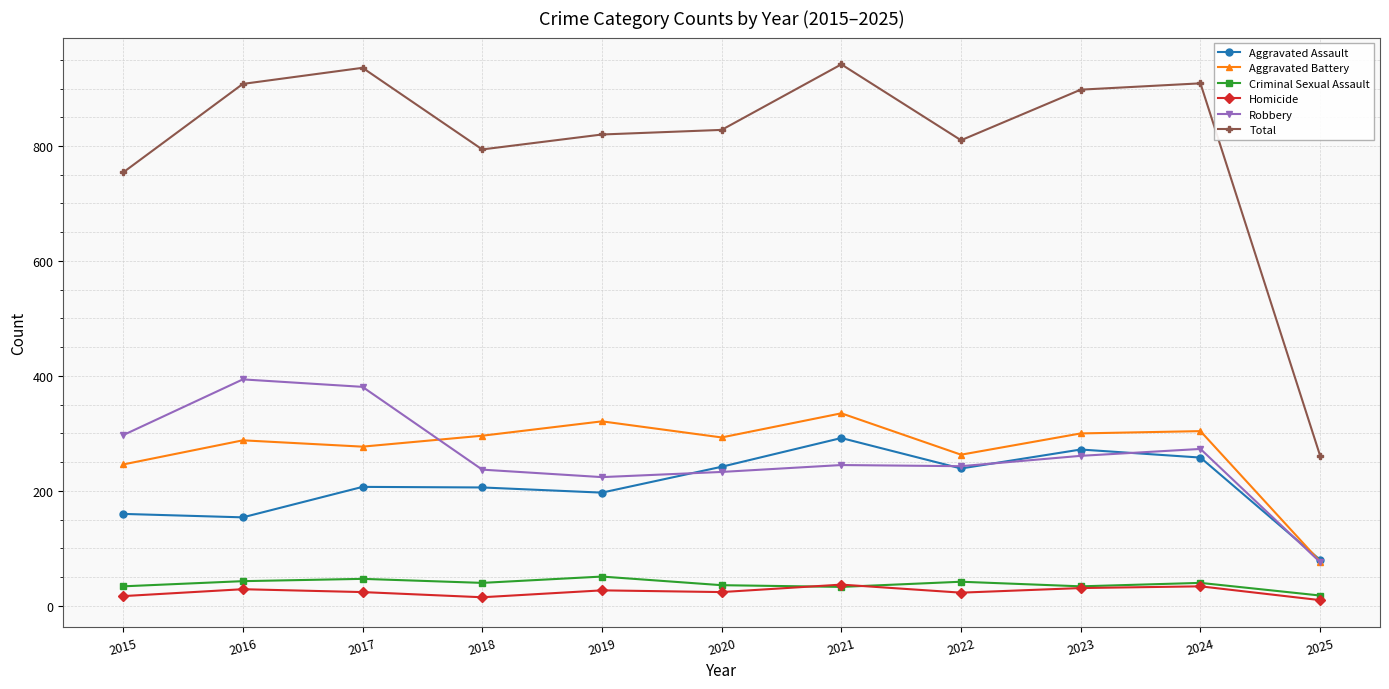

What is the value of the Aggravated Battery point at the 9th from the left?

300